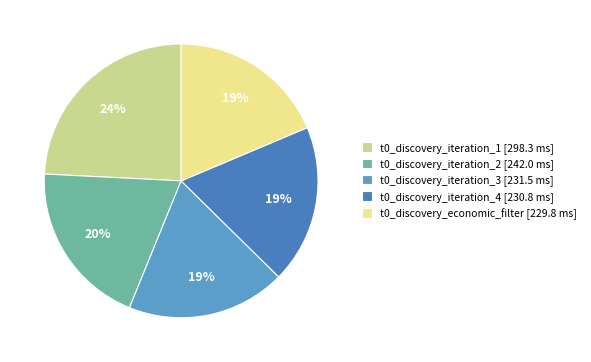

To the nearest percent, what portion does t0_discovery_iteration_2 represent?

20%